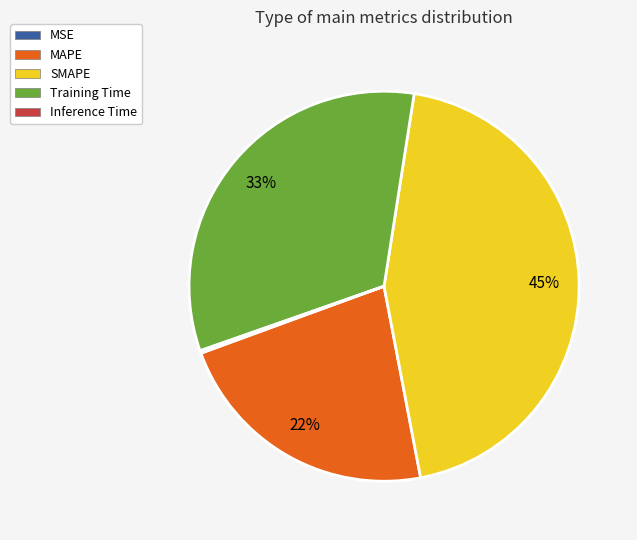

Is the sum of MAPE and SMAPE greater than half?

Yes